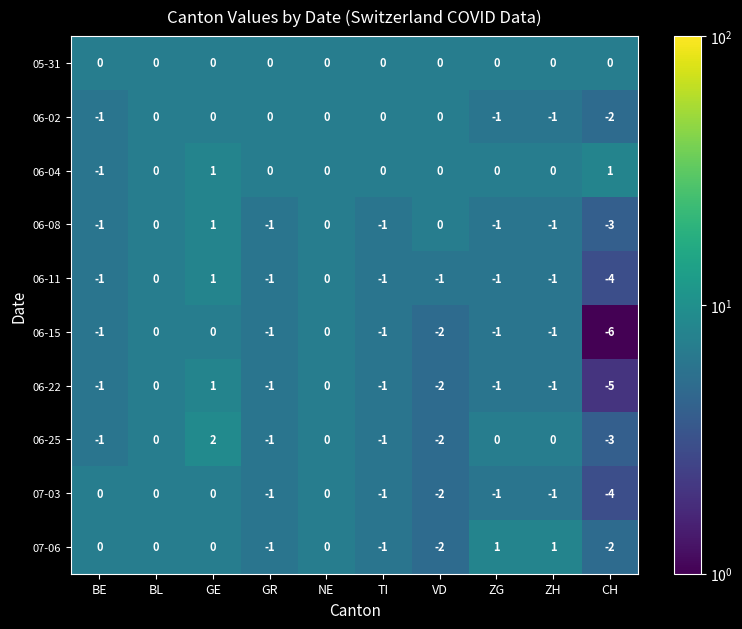

Where is 06-02 nearest to the value -1?

BE